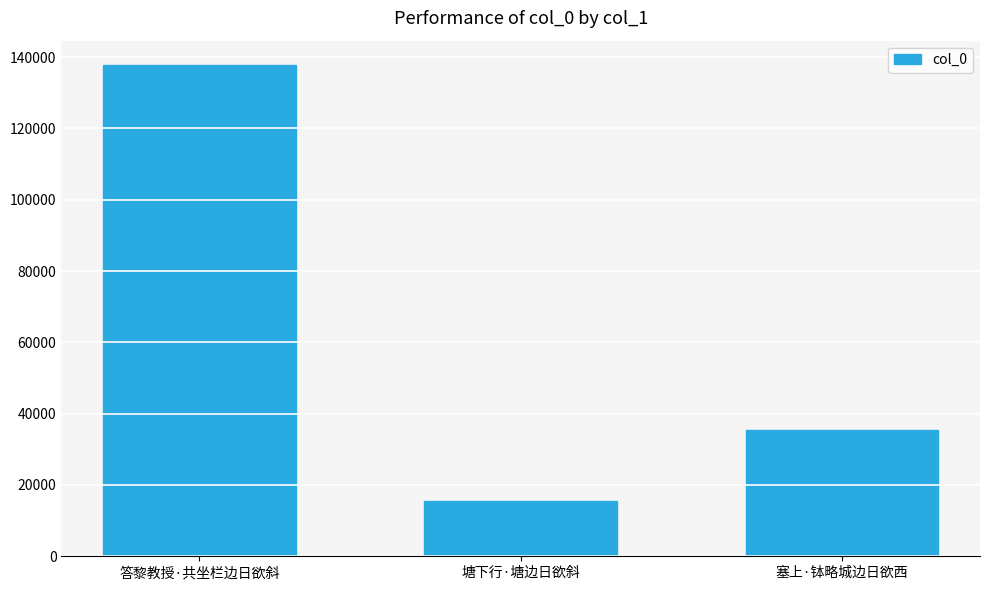

The chart shows a value of 24369 at 塘下行·塘边日欲斜. True or false?

False